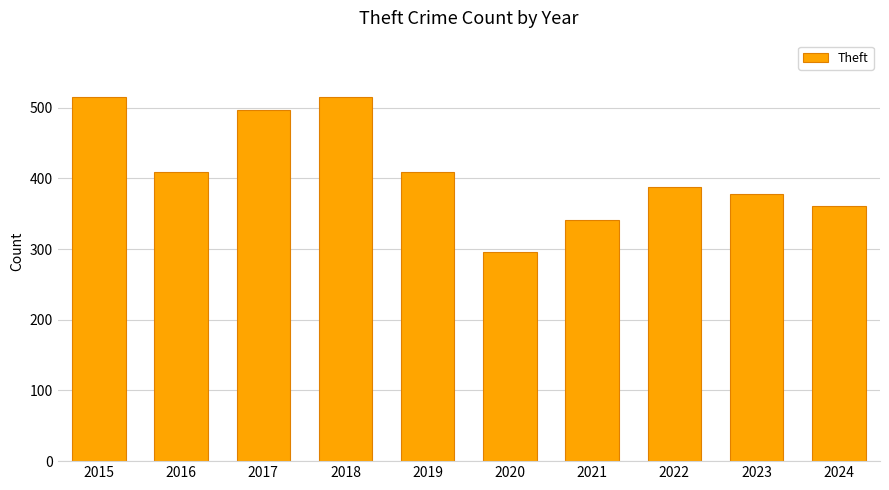

What is the minimum value shown in the chart?

296